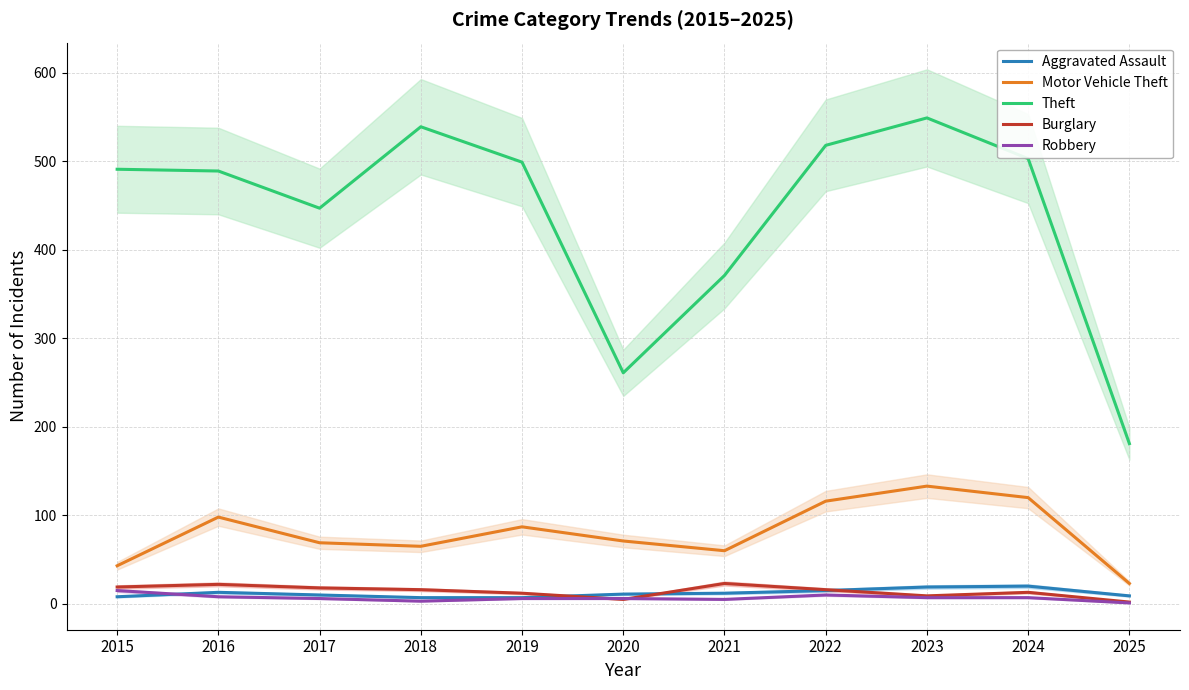

True or false: Motor Vehicle Theft and Theft cross at least once.

False